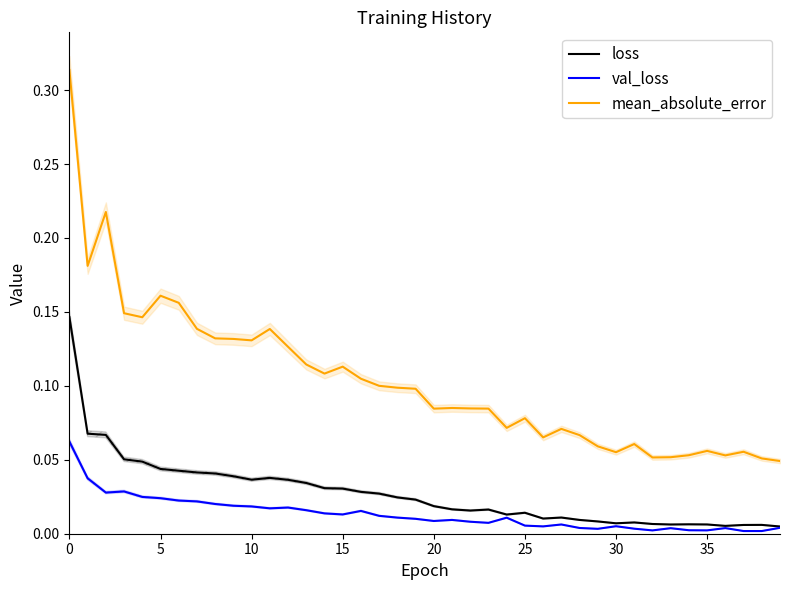

Rank the series by their average value, from lowest to highest.

val_loss, loss, mean_absolute_error